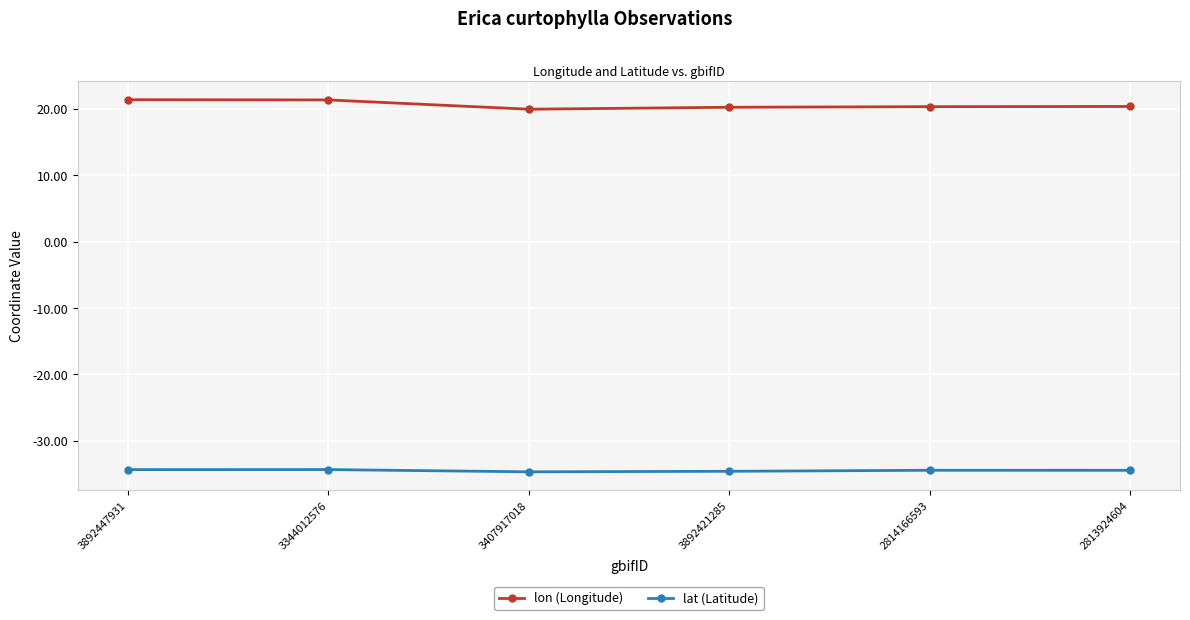

At 3344012576, list the series in order from largest to smallest.

lon (Longitude), lat (Latitude)